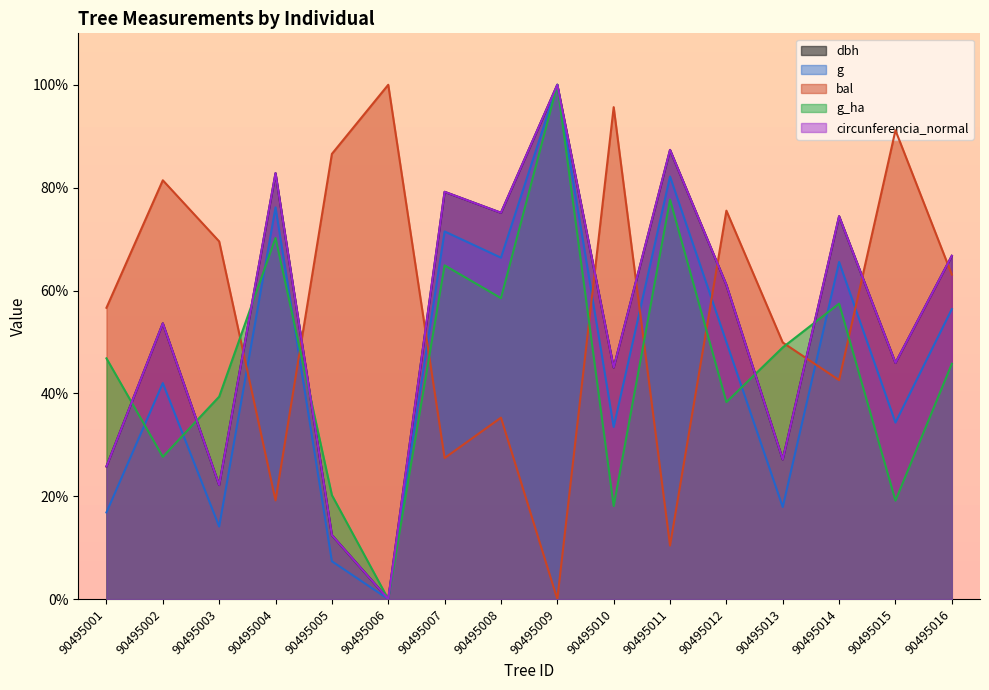

Reading left to right, list all the values displayed in this chart.

dbh: 90495001=25.8	90495002=53.6	90495003=22.2	90495004=82.8	90495005=12.4	90495006=0.0	90495007=79.2	90495008=75.1	90495009=100.0	90495010=45.0	90495011=87.3	90495012=61.1	90495013=27.1	90495014=74.4	90495015=45.9	90495016=66.7
g: 90495001=16.8	90495002=42.0	90495003=14.1	90495004=76.2	90495005=7.4	90495006=0.0	90495007=71.5	90495008=66.4	90495009=100.0	90495010=33.5	90495011=82.2	90495012=50.0	90495013=17.9	90495014=65.5	90495015=34.3	90495016=56.4
bal: 90495001=56.6	90495002=81.4	90495003=69.5	90495004=19.2	90495005=86.6	90495006=100.0	90495007=27.4	90495008=35.3	90495009=0.0	90495010=95.6	90495011=10.4	90495012=75.5	90495013=49.9	90495014=42.6	90495015=91.1	90495016=63.1
g_ha: 90495001=46.8	90495002=27.7	90495003=39.4	90495004=70.2	90495005=20.2	90495006=0.0	90495007=64.9	90495008=58.5	90495009=100.0	90495010=18.1	90495011=77.7	90495012=38.3	90495013=48.9	90495014=57.4	90495015=19.1	90495016=45.7
circunferencia_normal: 90495001=25.8	90495002=53.6	90495003=22.2	90495004=82.8	90495005=12.4	90495006=0.0	90495007=79.2	90495008=75.1	90495009=100.0	90495010=45.0	90495011=87.3	90495012=61.1	90495013=27.1	90495014=74.4	90495015=45.9	90495016=66.7